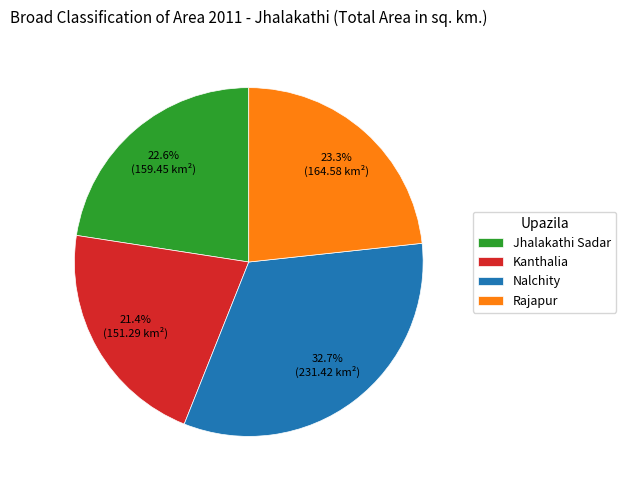

Is it true that Rajapur is 23% of the pie?

True